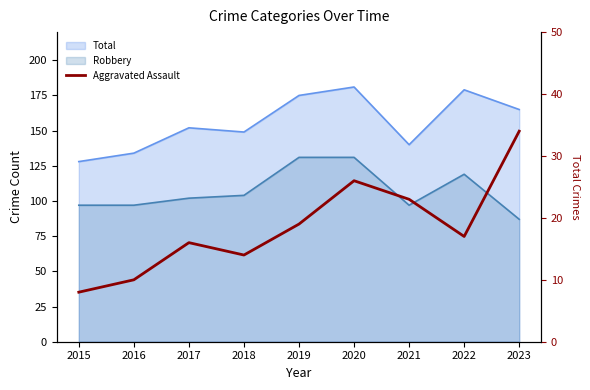

How many categories are shown in the chart?

9